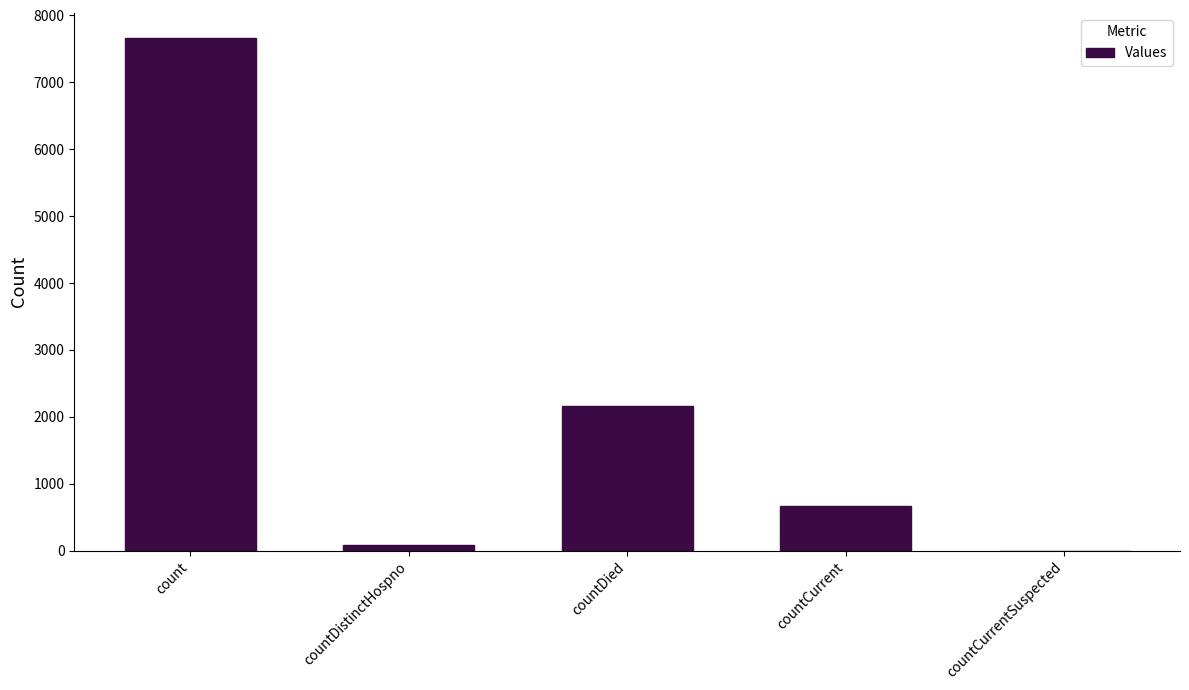

What is the difference between the values at countDistinctHospno and countDied?

2080